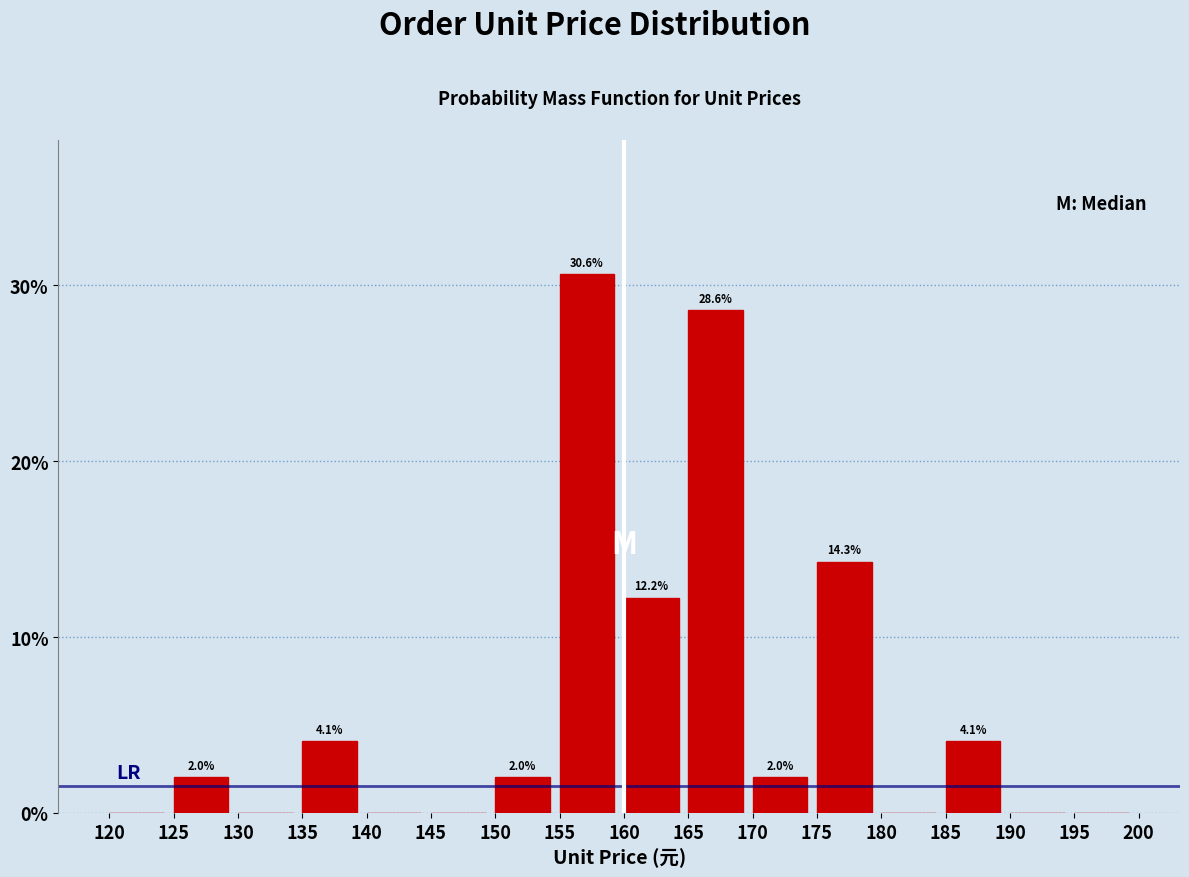

Reading right to left, extract all data points from this chart.

195=0.0	190=0.0	185=4.1	180=0.0	175=14.3	170=2.0	165=28.6	160=12.2	155=30.6	150=2.0	145=0.0	140=0.0	135=4.1	130=0.0	125=2.0	120=0.0